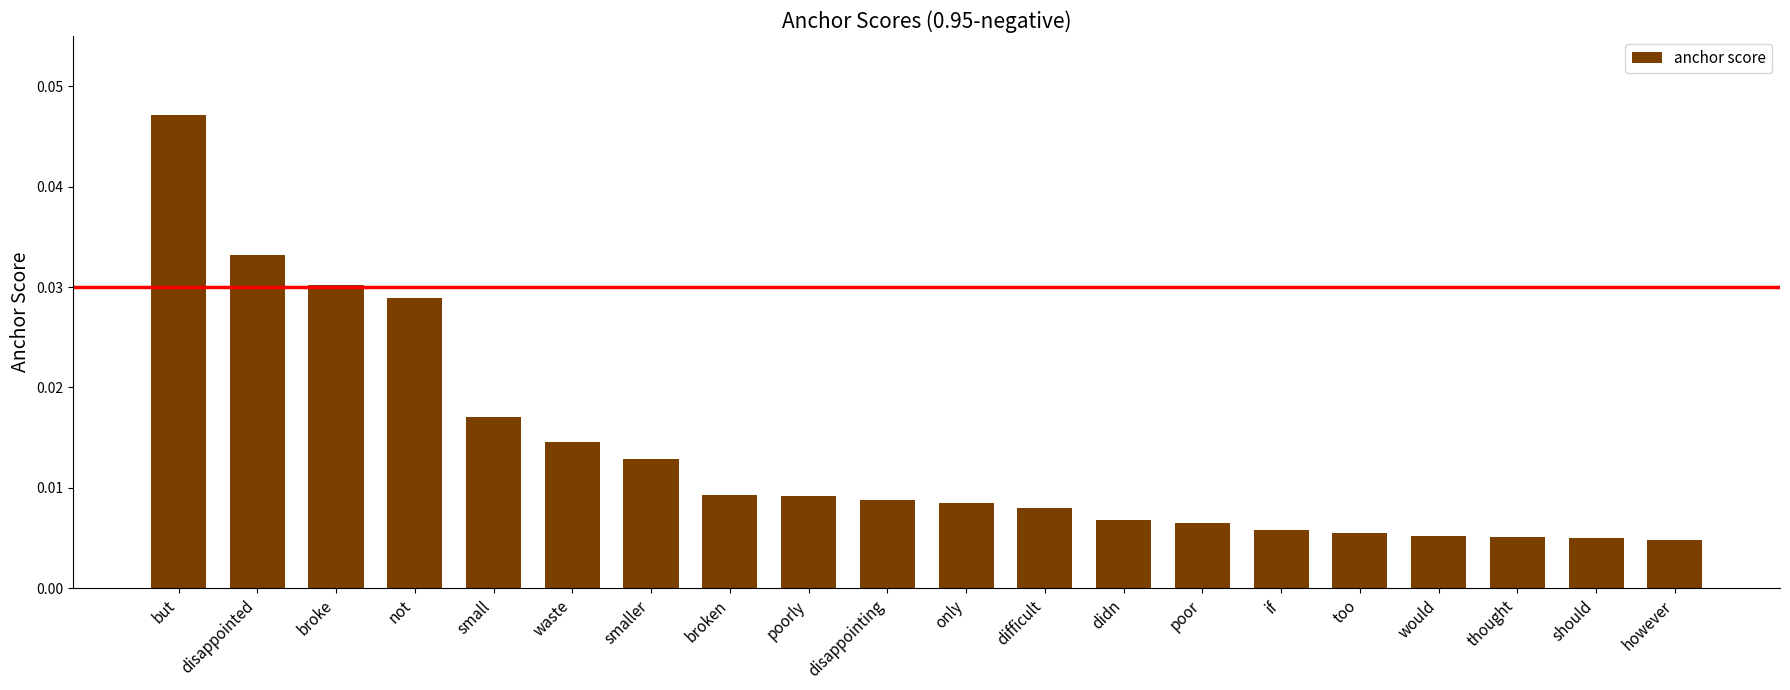

What is the label of the 3rd bar from the right?

thought